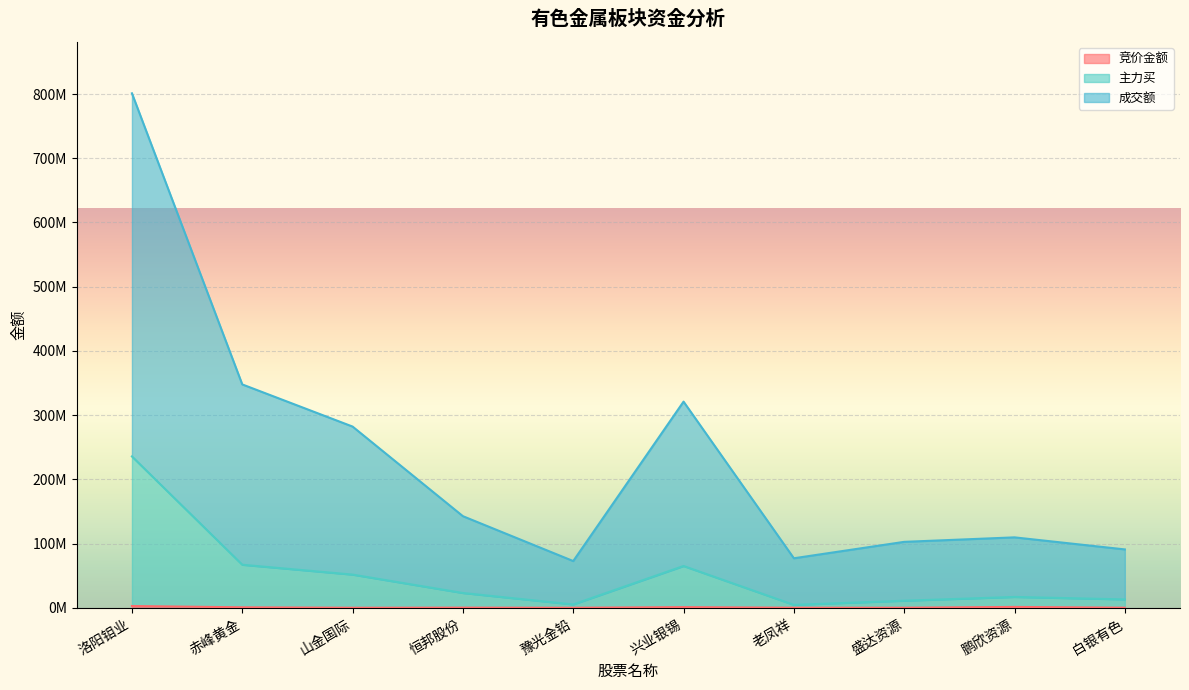

What is the label of the 1st point from the right?

白银有色